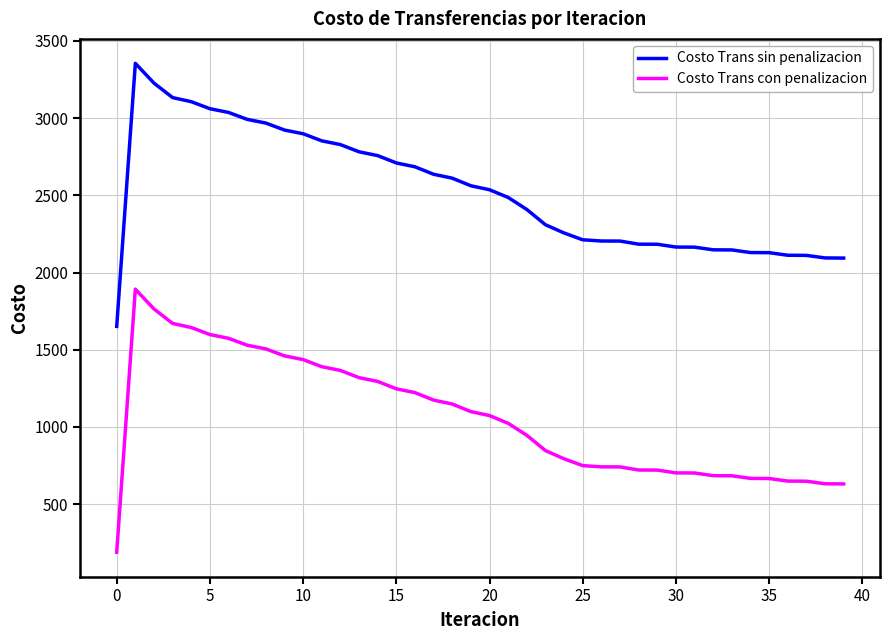

Which series has the largest total across all categories?

Costo Trans sin penalizacion